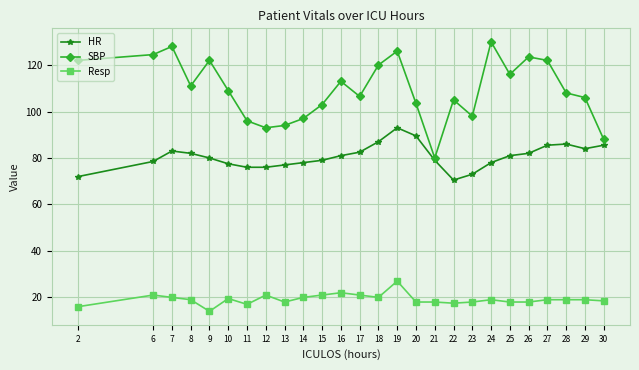

True or false: HR and Resp cross at least once.

False